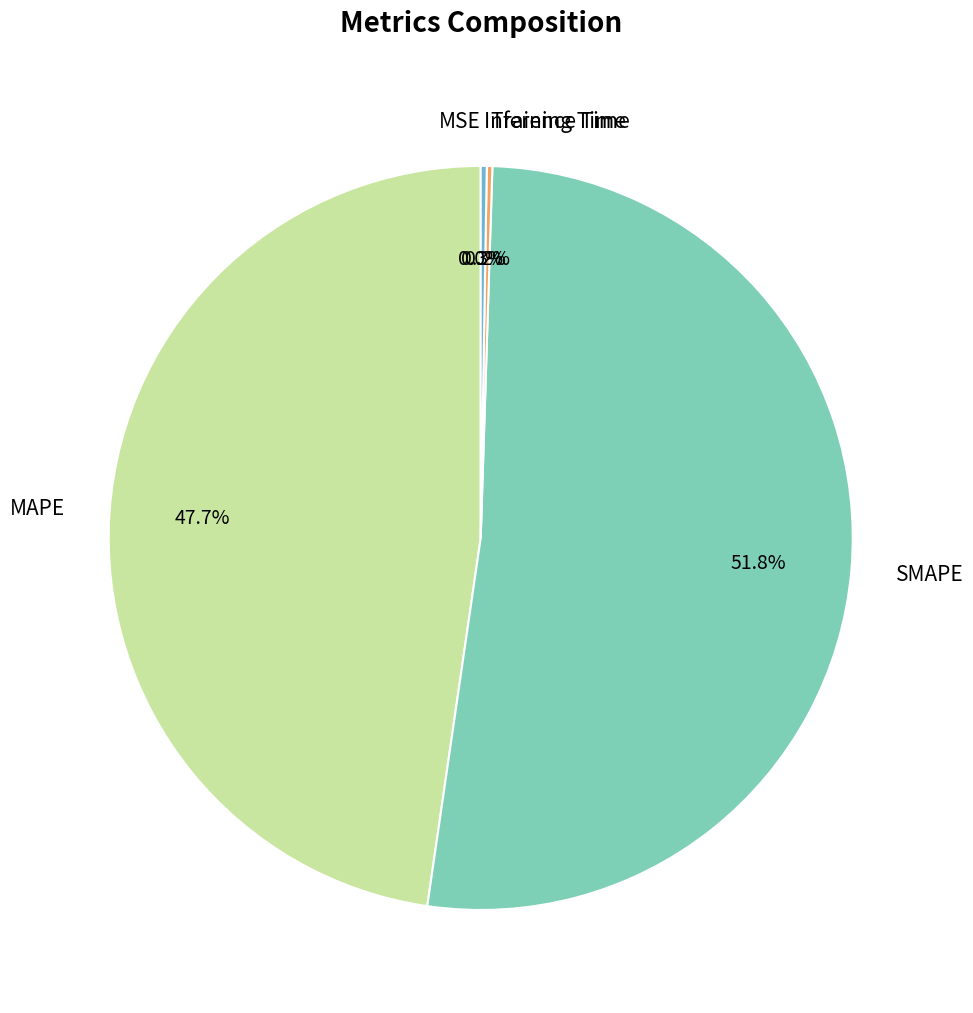

What percentage is NOT represented by MAPE?

52.3%